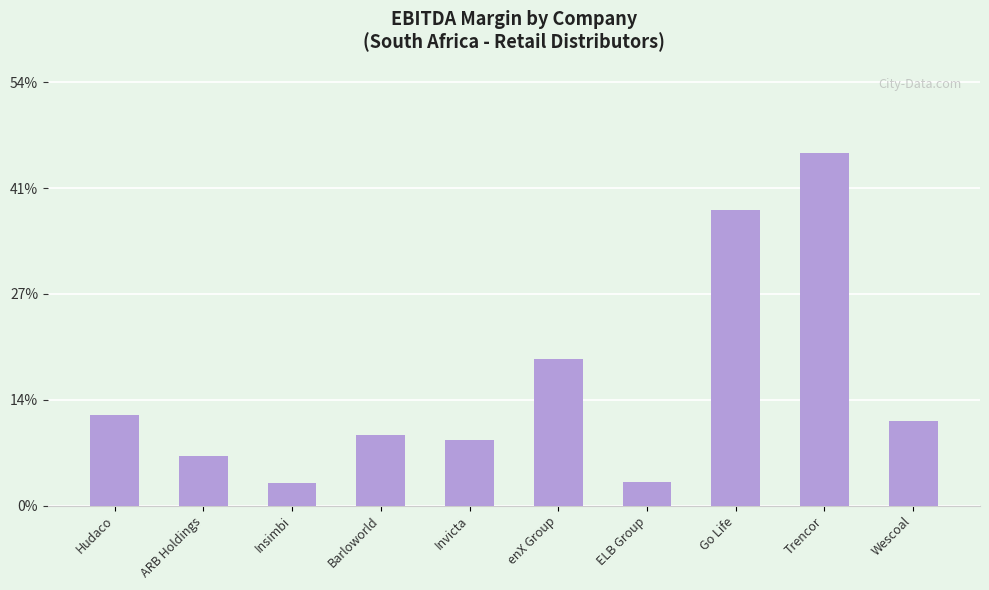

Reading left to right, list all the values displayed in this chart.

Hudaco=0.1	ARB Holdings=0.1	Insimbi=0.0	Barloworld=0.1	Invicta=0.1	enX Group=0.2	ELB Group=0.0	Go Life=0.4	Trencor=0.5	Wescoal=0.1